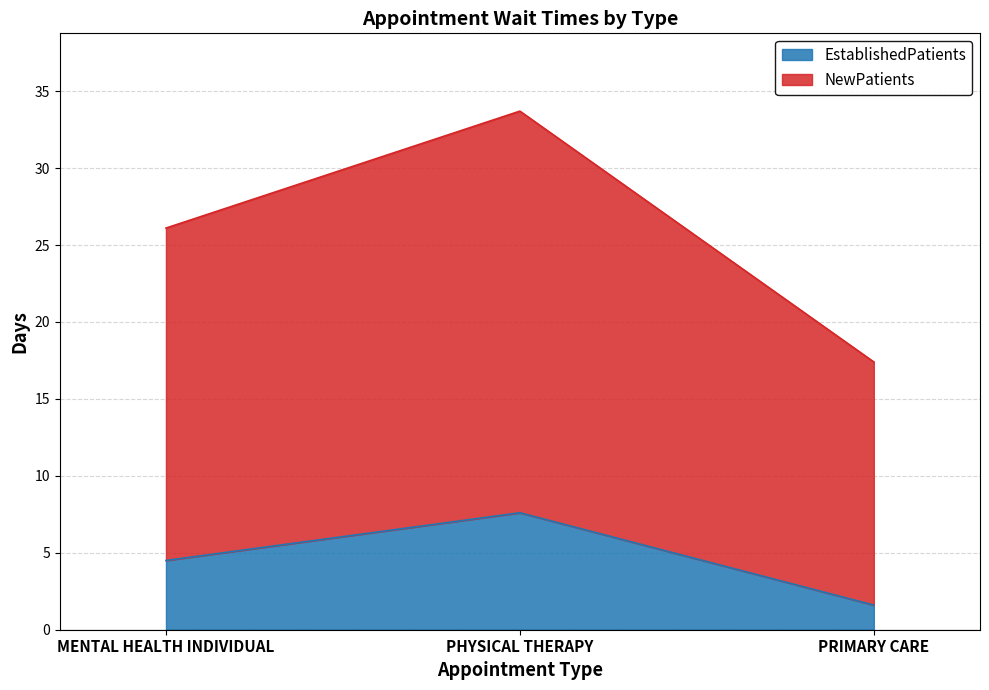

What is the value of the NewPatients point at the 1st from the left?

26.1